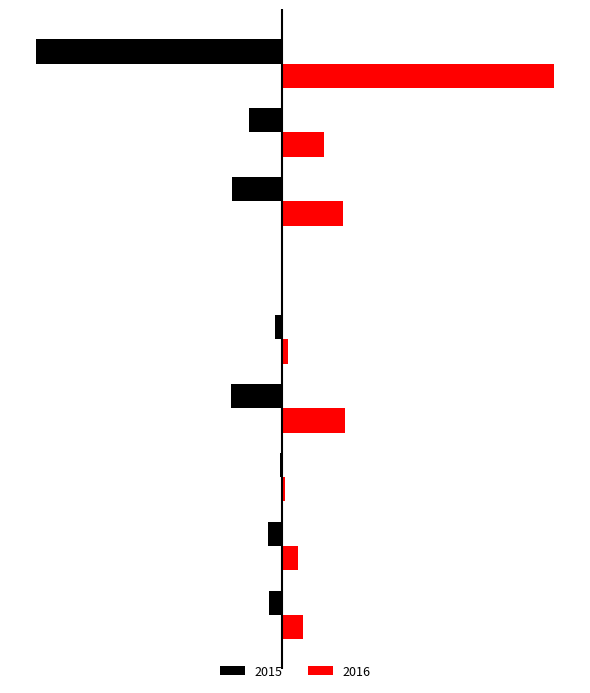

What are all the series names shown in the legend?

2015, 2016